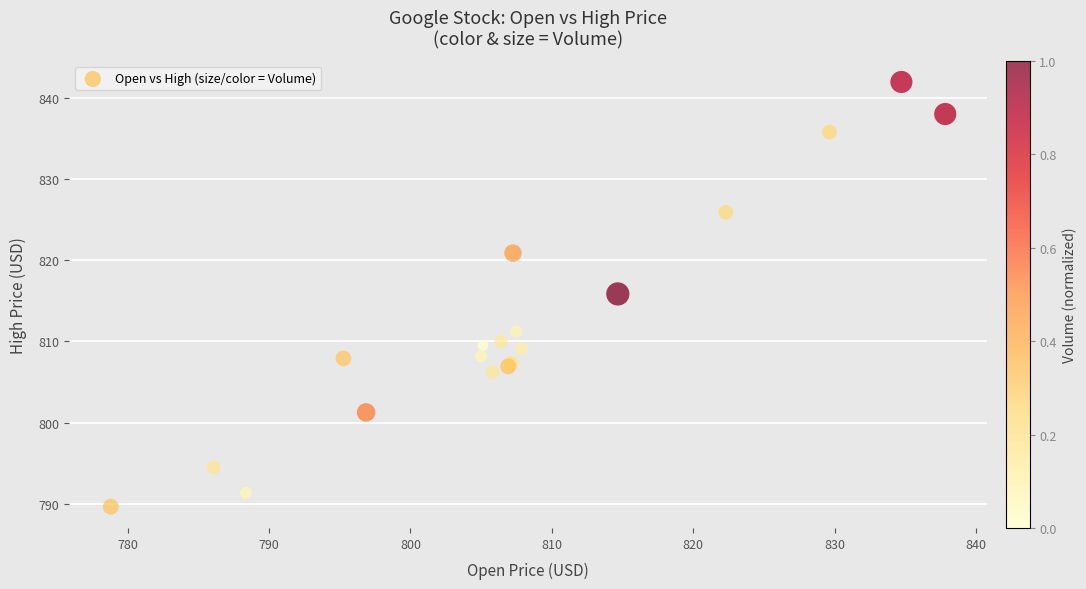

What Y value in the scatter plot is closest to 815?

815.8